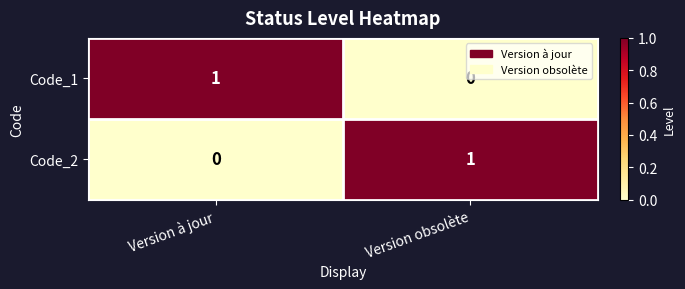

At which label does Code_1 reach its peak?

Version à jour